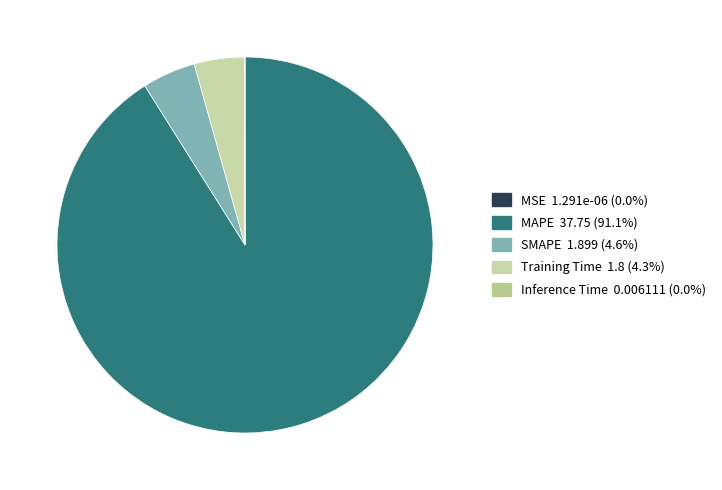

Which category accounts for the majority?

MAPE